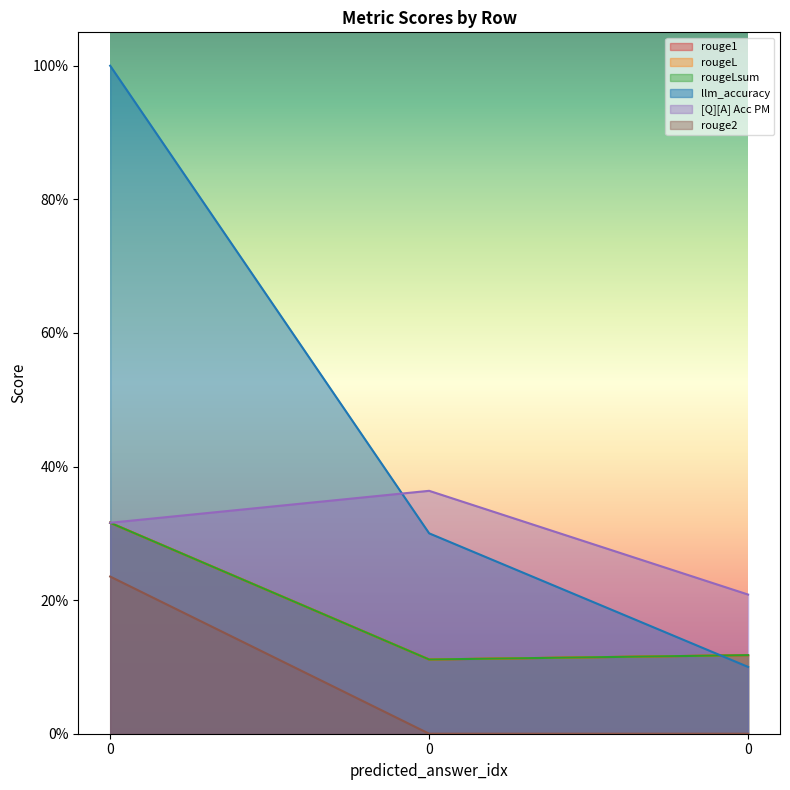

What is the difference between the maximum and second lowest values in the rouge2 series?

0.2